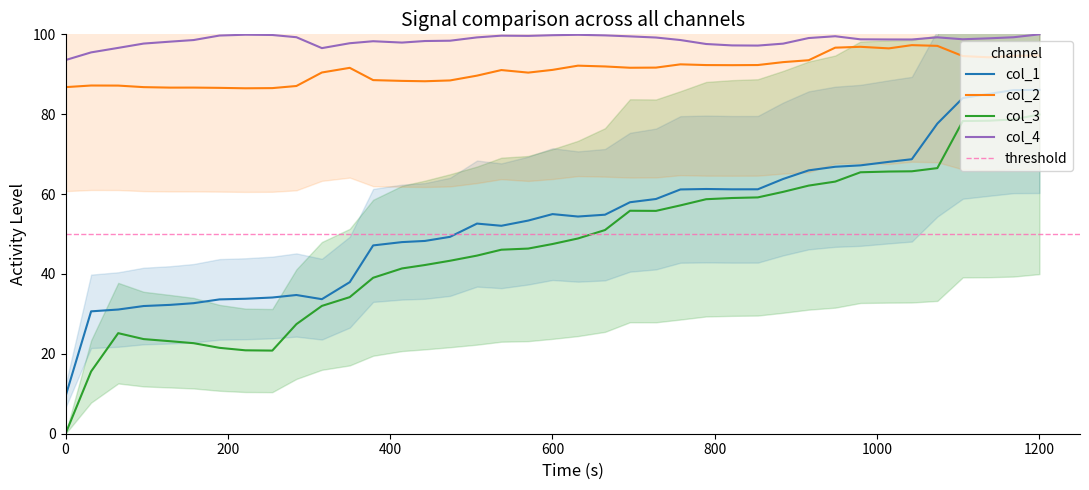

What is the maximum value shown in the chart?

100.0